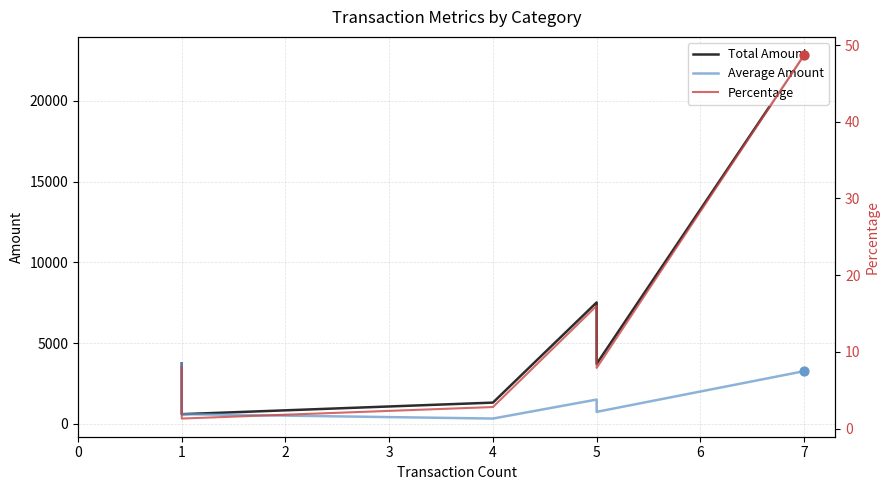

Which series has the widest spread of Y values?

Total Amount